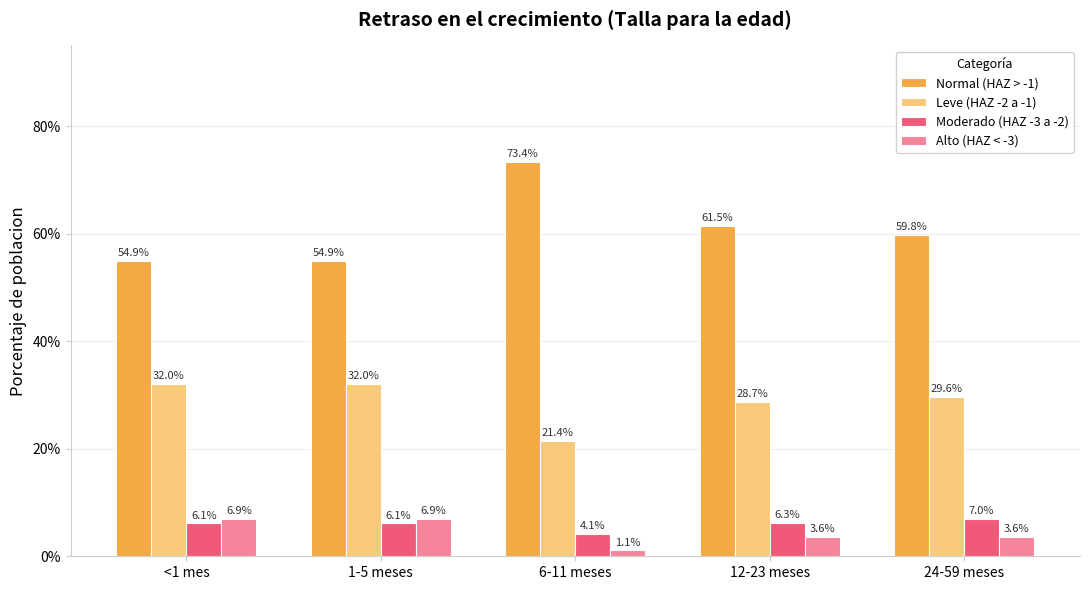

Are the bars grouped side by side (vs. stacked)?

Yes